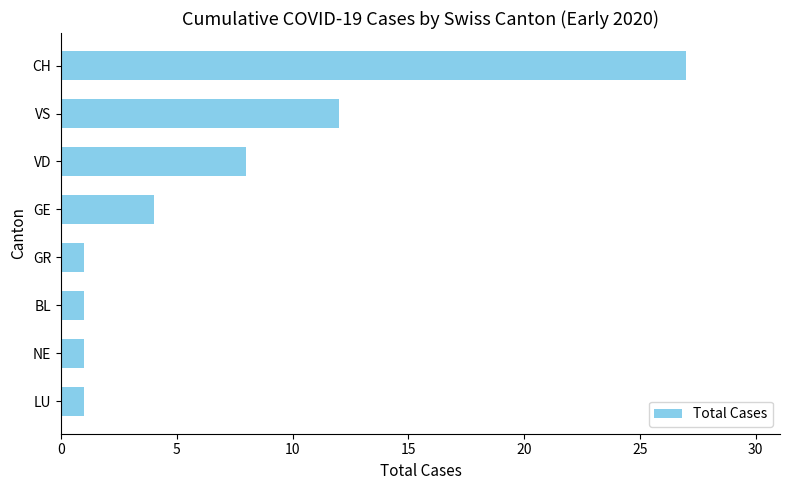

How many data points does each series have?

8